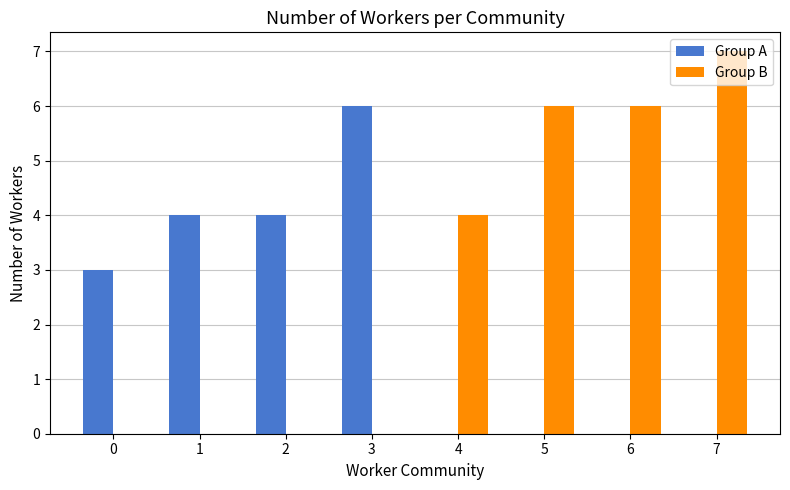

At which category does the chart reach its peak across all series?

7